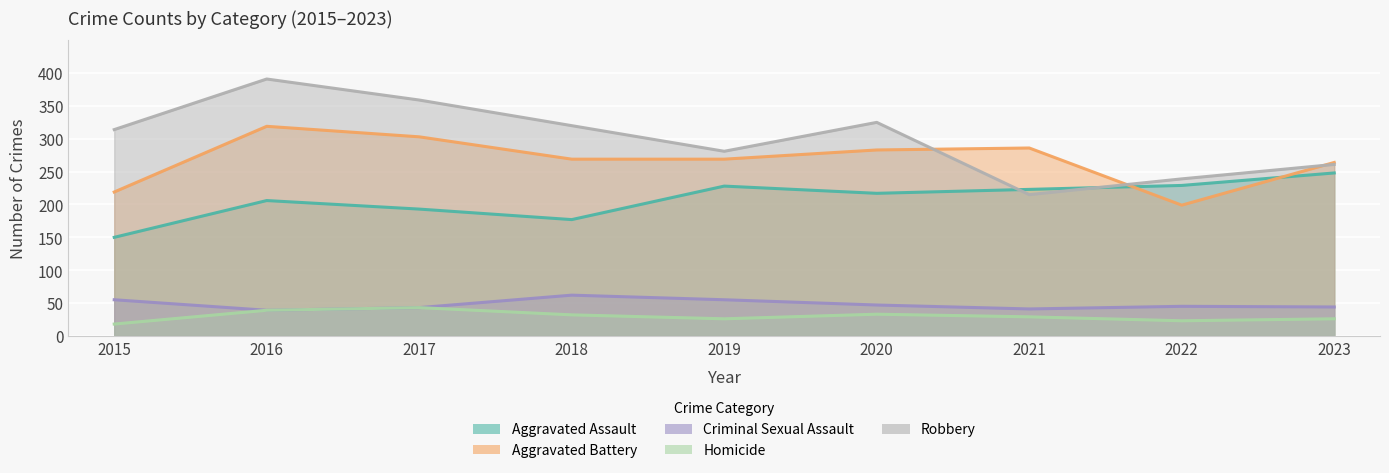

The value of Aggravated Assault at 2018 is 250. True or false?

False